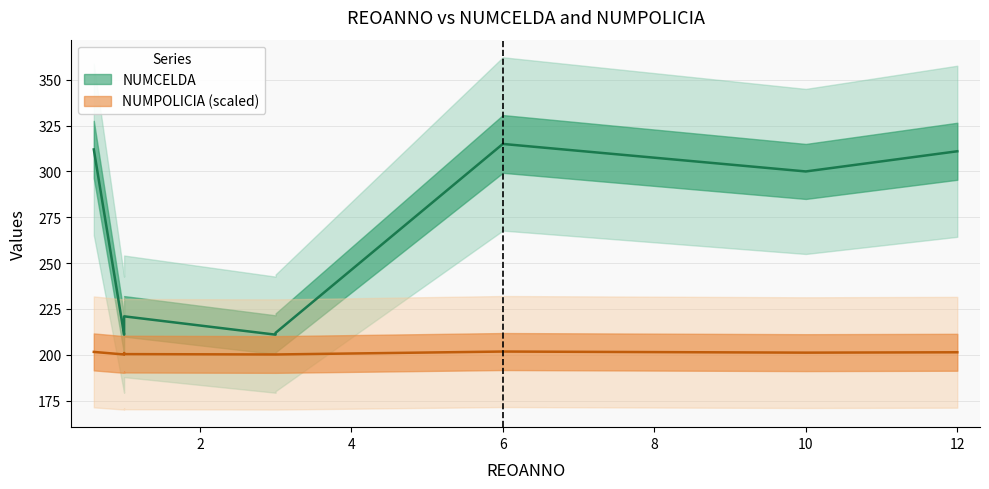

What is the difference between the maximum and second lowest values in the NUMPOLICIA series?

1.6